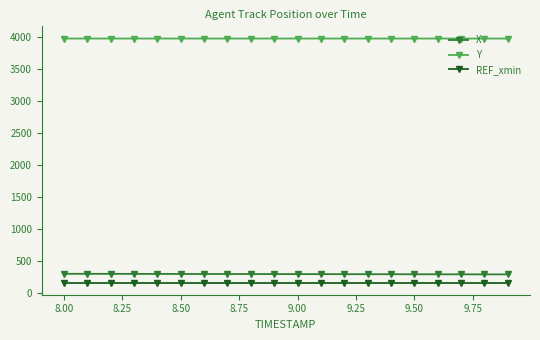

True or false: REF_xmin and Y cross at least once.

False